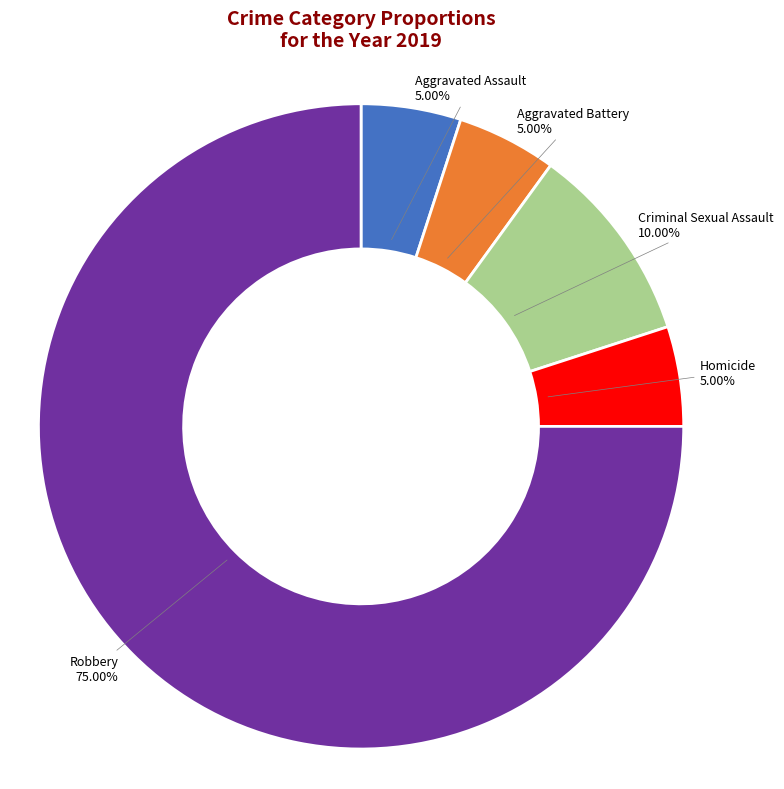

Is there a majority slice in this chart?

Yes